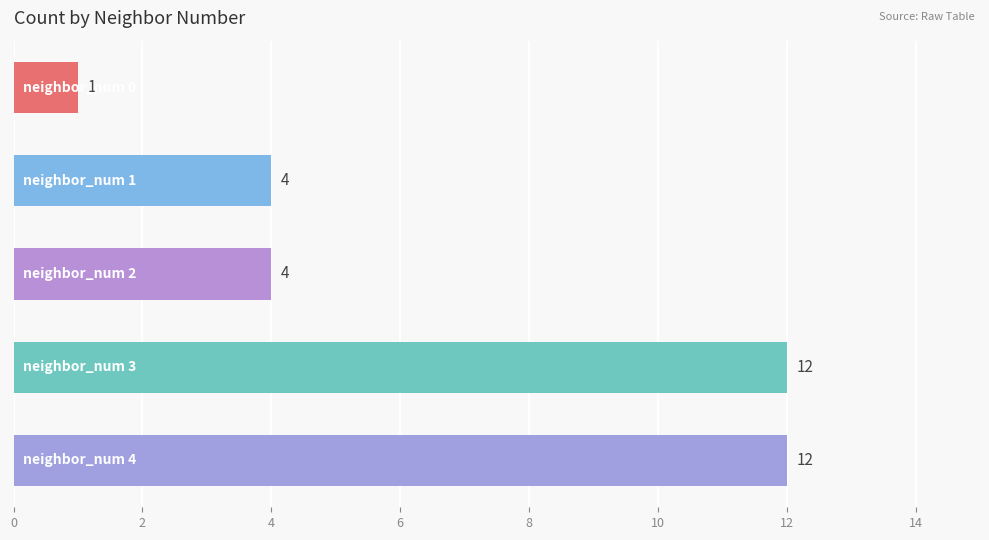

What is the greatest value displayed?

12